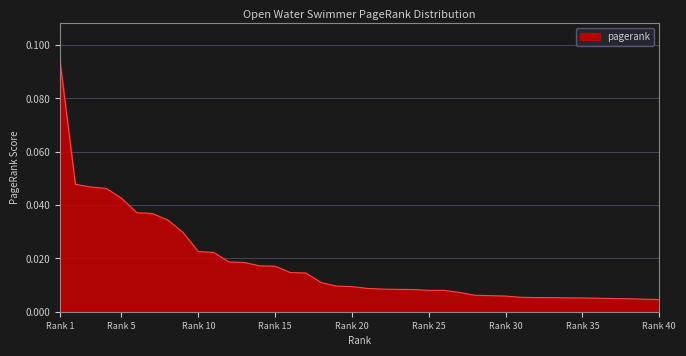

How many lines are shown in the chart?

1